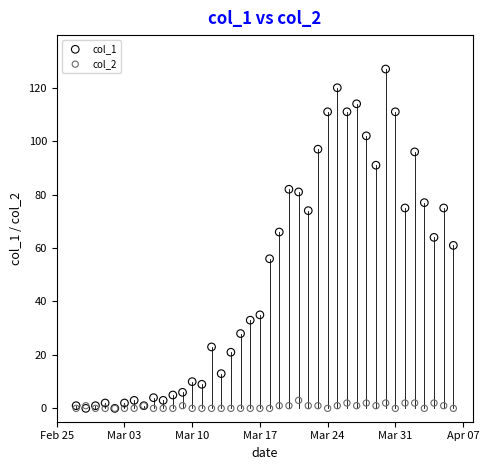

What are all the series names shown in the legend?

col_1, col_2